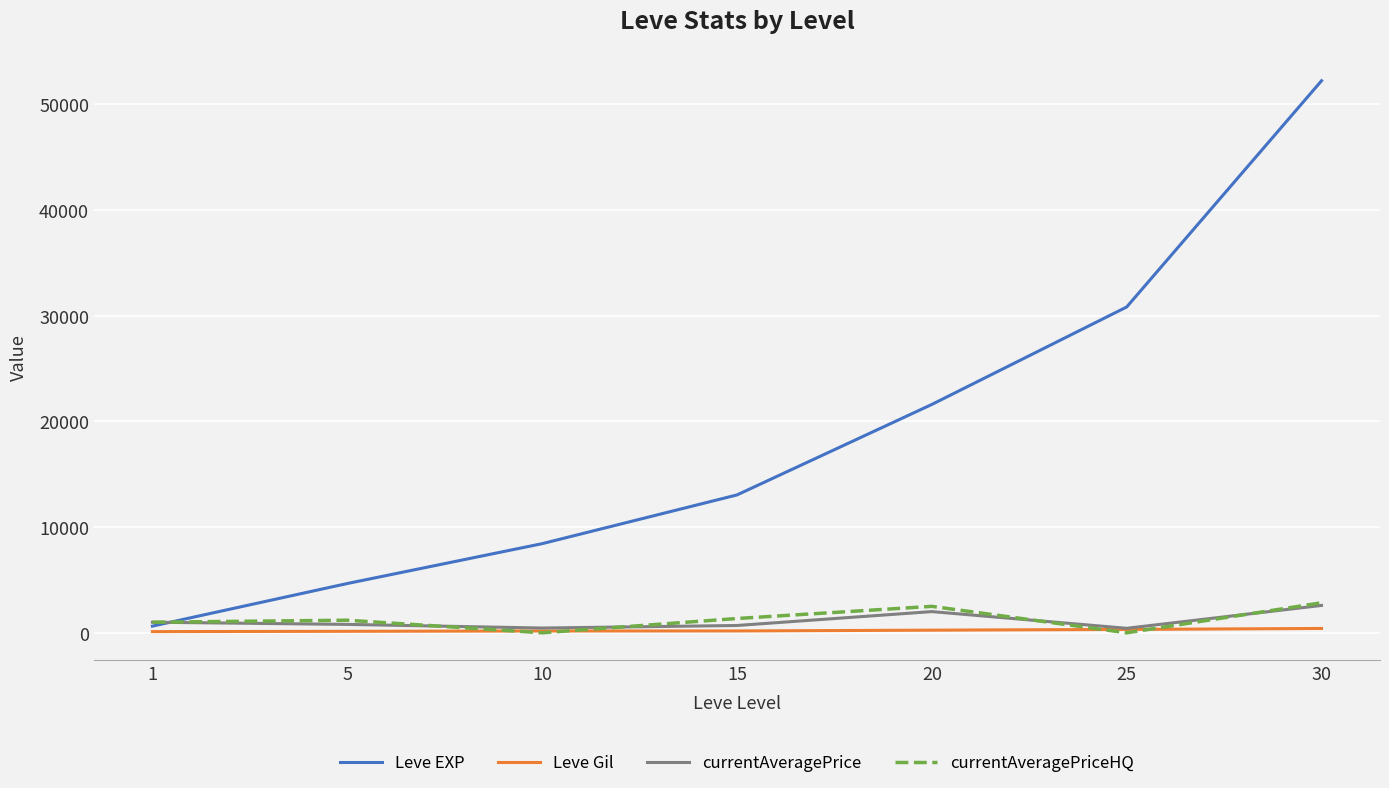

Which series has the largest total across all categories?

Leve EXP